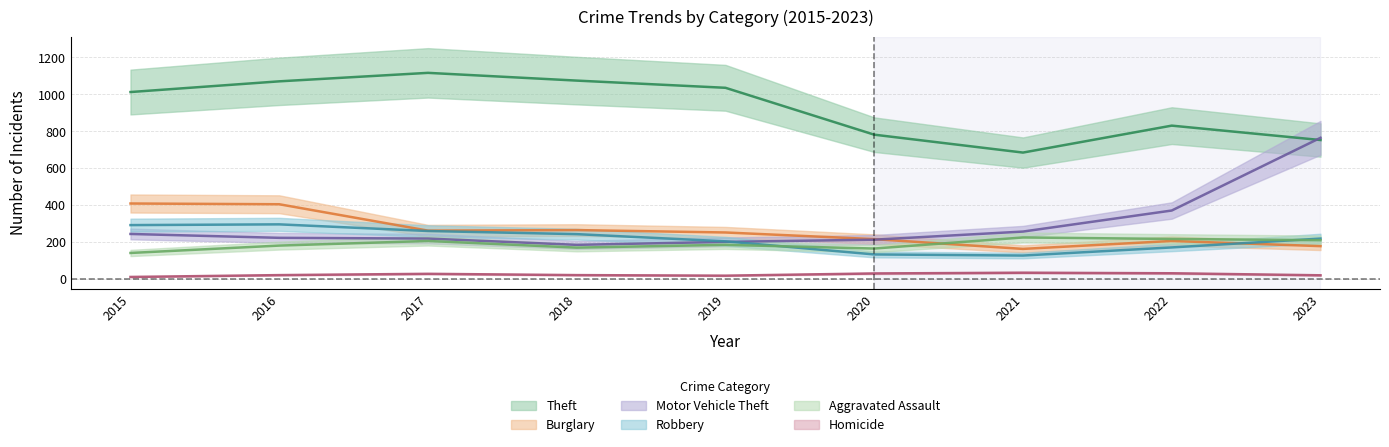

How many values in the Motor Vehicle Theft series are below 222?

4